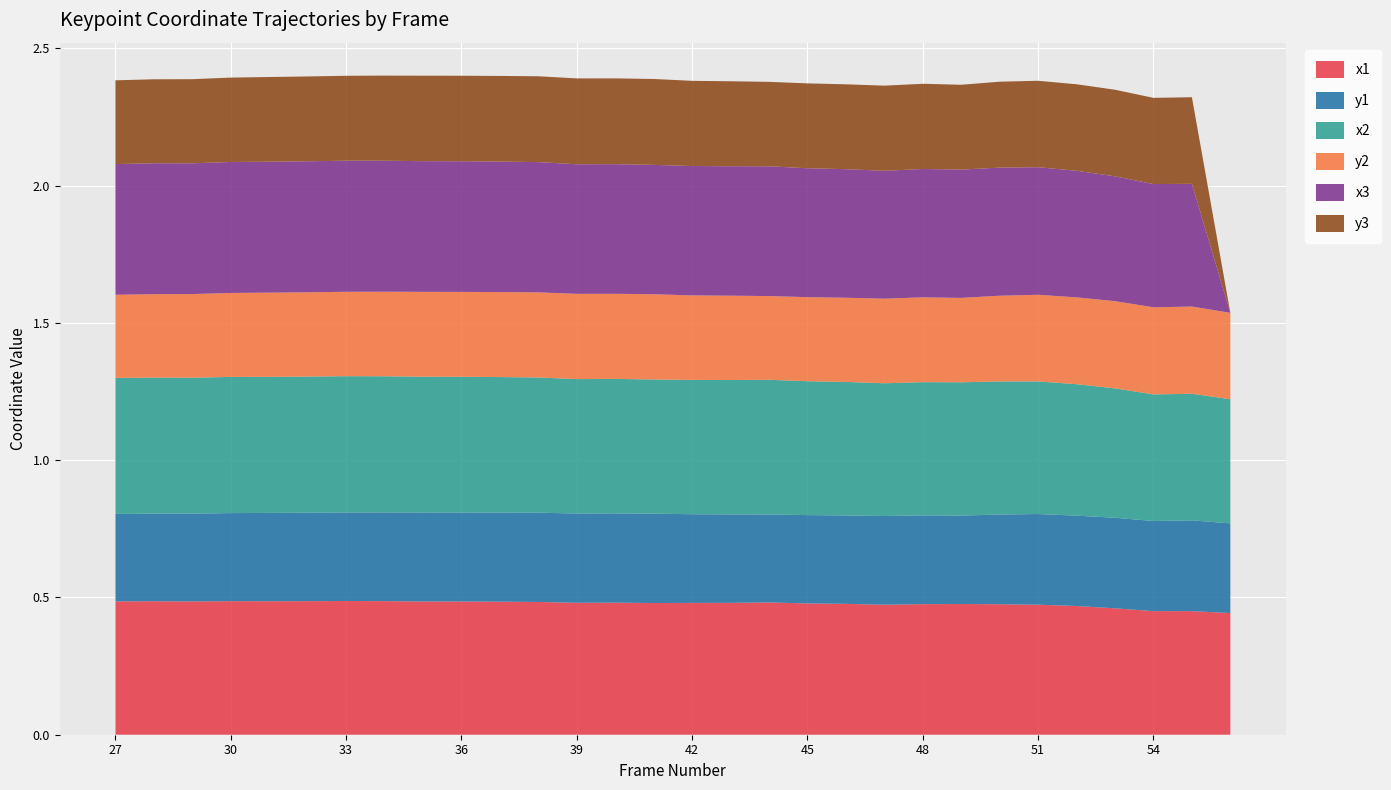

Reading right to left, extract all data points from this chart.

x1: 56=0.4	55=0.5	54=0.5	53=0.5	52=0.5	51=0.5	50=0.5	49=0.5	48=0.5	47=0.5	46=0.5	45=0.5	44=0.5	43=0.5	42=0.5	41=0.5	40=0.5	39=0.5	38=0.5	37=0.5	36=0.5	35=0.5	34=0.5	33=0.5	32=0.5	31=0.5	30=0.5	29=0.5	28=0.5	27=0.5
y1: 56=0.3	55=0.3	54=0.3	53=0.3	52=0.3	51=0.3	50=0.3	49=0.3	48=0.3	47=0.3	46=0.3	45=0.3	44=0.3	43=0.3	42=0.3	41=0.3	40=0.3	39=0.3	38=0.3	37=0.3	36=0.3	35=0.3	34=0.3	33=0.3	32=0.3	31=0.3	30=0.3	29=0.3	28=0.3	27=0.3
x2: 56=0.5	55=0.5	54=0.5	53=0.5	52=0.5	51=0.5	50=0.5	49=0.5	48=0.5	47=0.5	46=0.5	45=0.5	44=0.5	43=0.5	42=0.5	41=0.5	40=0.5	39=0.5	38=0.5	37=0.5	36=0.5	35=0.5	34=0.5	33=0.5	32=0.5	31=0.5	30=0.5	29=0.5	28=0.5	27=0.5
y2: 56=0.3	55=0.3	54=0.3	53=0.3	52=0.3	51=0.3	50=0.3	49=0.3	48=0.3	47=0.3	46=0.3	45=0.3	44=0.3	43=0.3	42=0.3	41=0.3	40=0.3	39=0.3	38=0.3	37=0.3	36=0.3	35=0.3	34=0.3	33=0.3	32=0.3	31=0.3	30=0.3	29=0.3	28=0.3	27=0.3
x3: 56=0.0	55=0.4	54=0.4	53=0.5	52=0.5	51=0.5	50=0.5	49=0.5	48=0.5	47=0.5	46=0.5	45=0.5	44=0.5	43=0.5	42=0.5	41=0.5	40=0.5	39=0.5	38=0.5	37=0.5	36=0.5	35=0.5	34=0.5	33=0.5	32=0.5	31=0.5	30=0.5	29=0.5	28=0.5	27=0.5
y3: 56=0.0	55=0.3	54=0.3	53=0.3	52=0.3	51=0.3	50=0.3	49=0.3	48=0.3	47=0.3	46=0.3	45=0.3	44=0.3	43=0.3	42=0.3	41=0.3	40=0.3	39=0.3	38=0.3	37=0.3	36=0.3	35=0.3	34=0.3	33=0.3	32=0.3	31=0.3	30=0.3	29=0.3	28=0.3	27=0.3